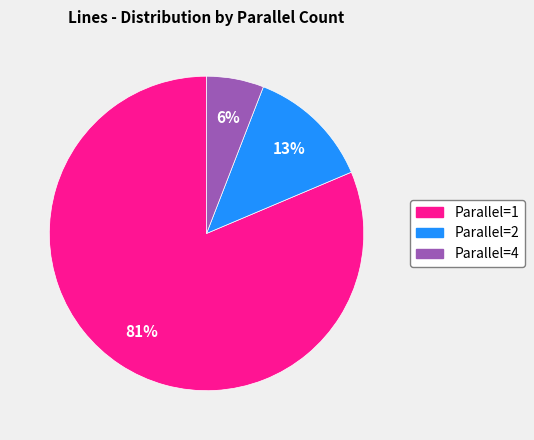

The Parallel=4 slice represents 19% of the pie. True or false?

False